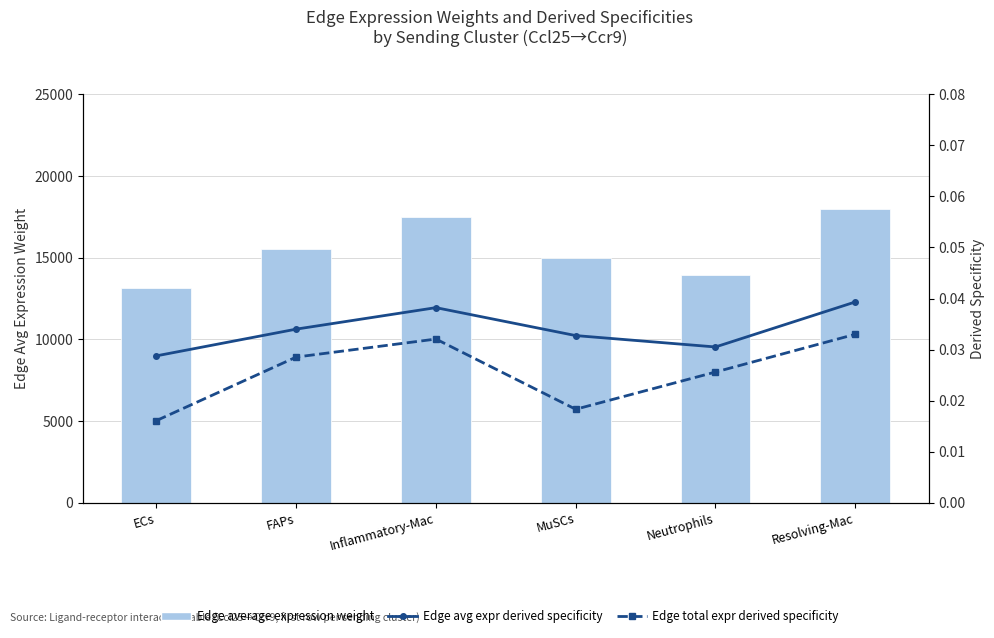

The value of Edge avg expr derived specificity at ECs is 0.0. True or false?

True